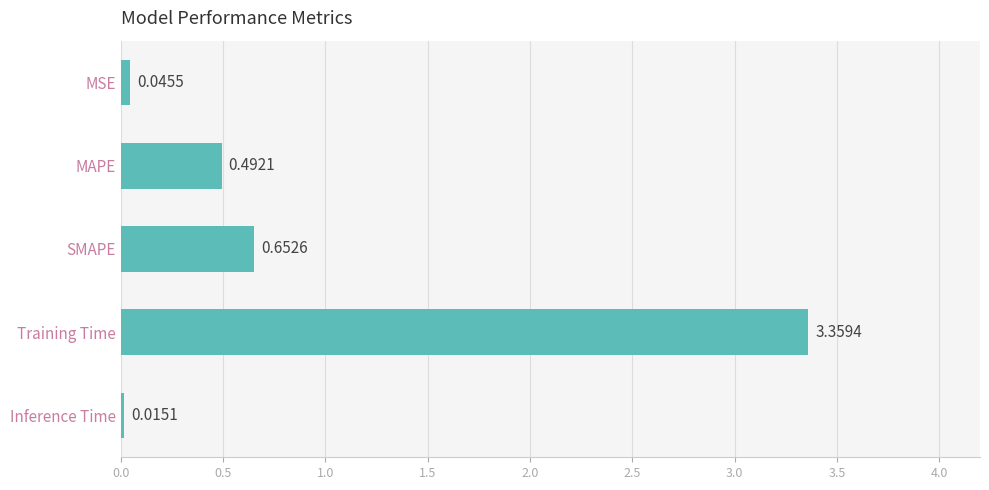

What is the average value?

0.9